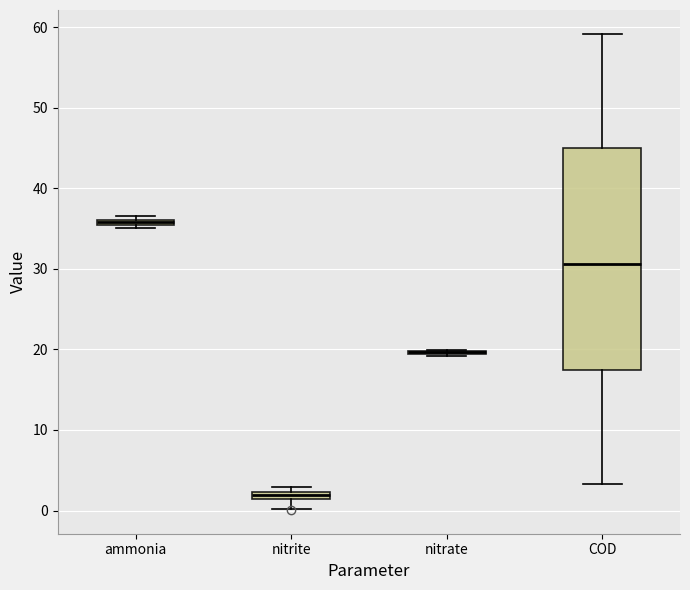

Where does the median line of the box for COD sit on the y-axis? The values are not printed on the chart, so give them approximately, as read against the axis.

31